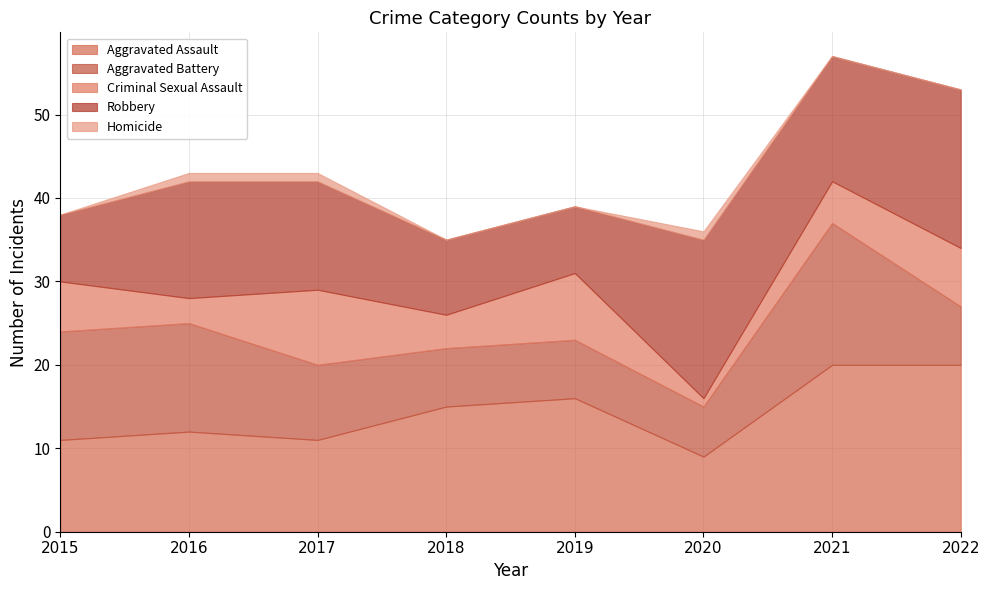

Between 2020 and 2022, which series saw the biggest shift?

Aggravated Assault